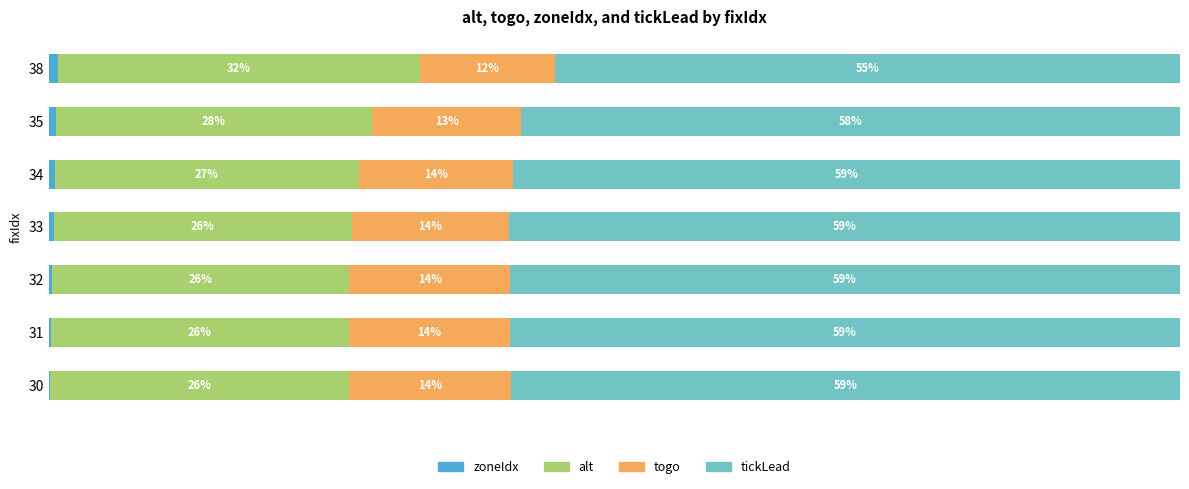

Reading left to right, what are all the values shown in this chart?

zoneIdx: 0.1	0.2	0.3	0.4	0.5	0.6	0.8
alt: 26.4	26.3	26.3	26.3	27.0	28.0	32.0
togo: 14.3	14.2	14.2	14.0	13.6	13.2	11.9
tickLead: 59.2	59.2	59.2	59.3	58.9	58.2	55.3